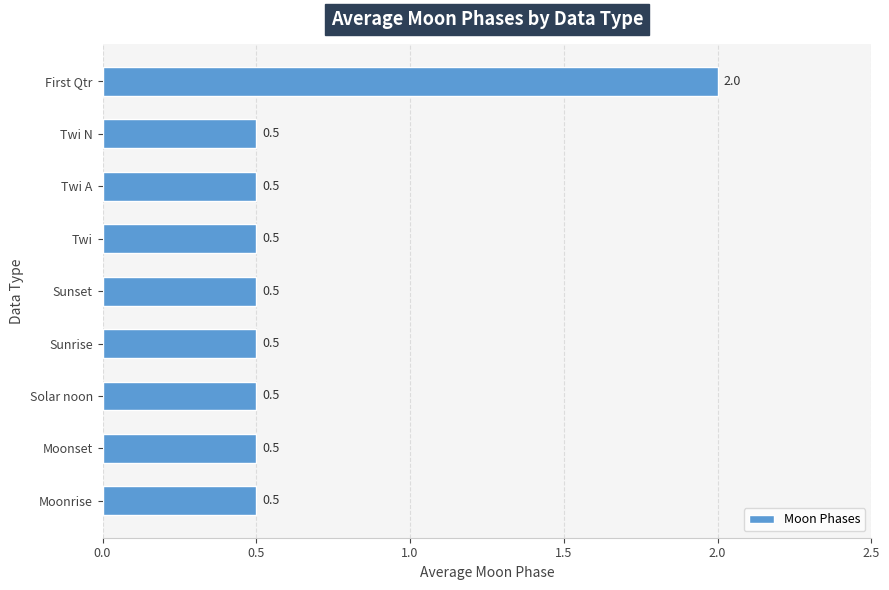

What is the difference between the maximum and minimum values?

1.5